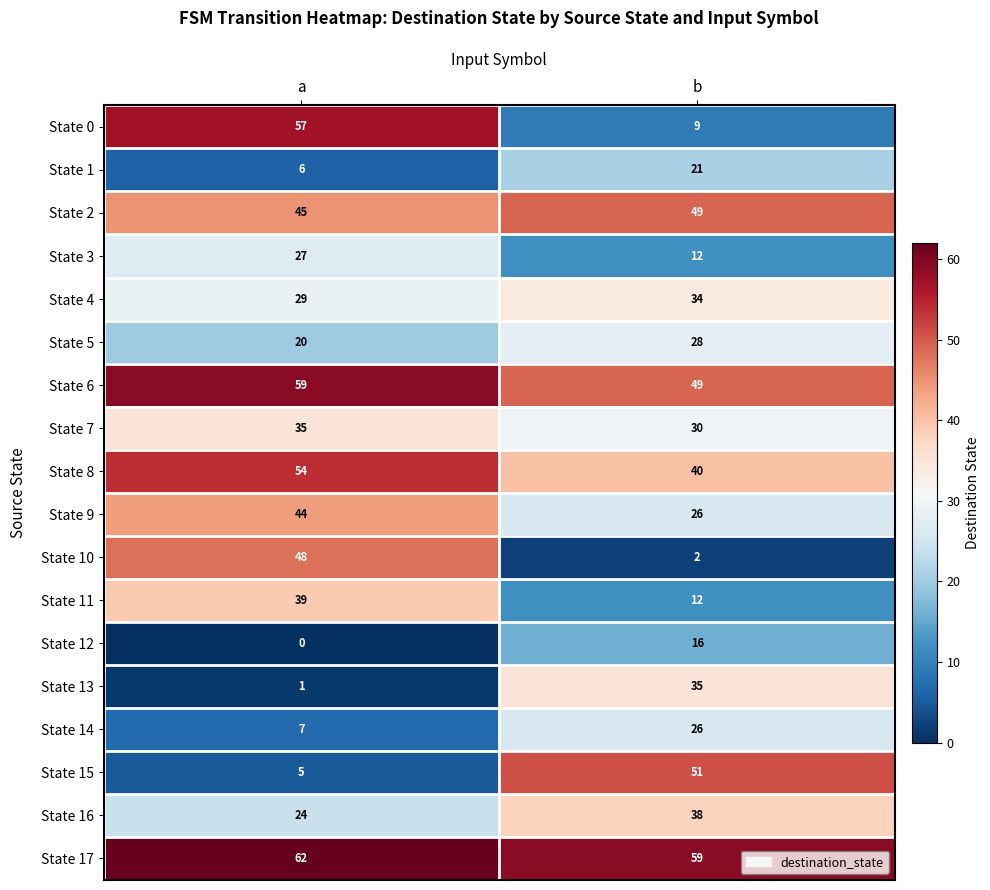

Rank the categories by State 10 value from lowest to highest.

b, a